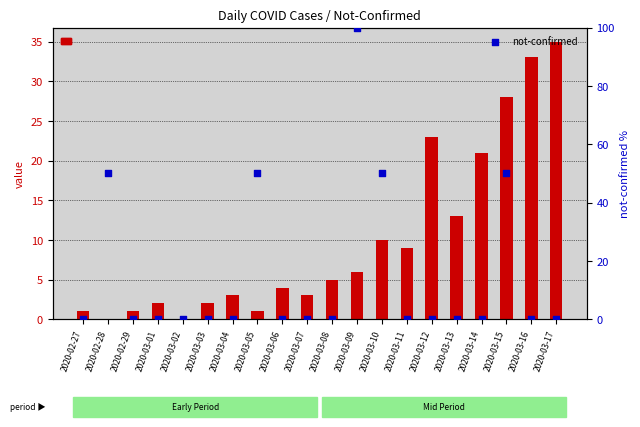

What is the total value across all series at 2020-03-06?

4